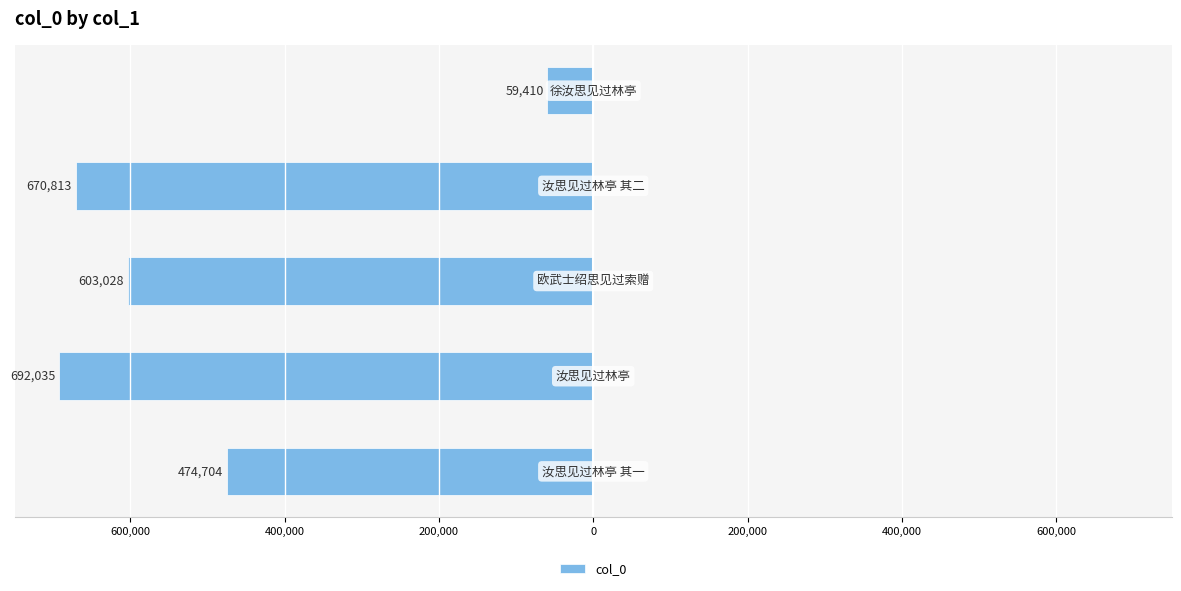

Are the bars horizontal?

Yes